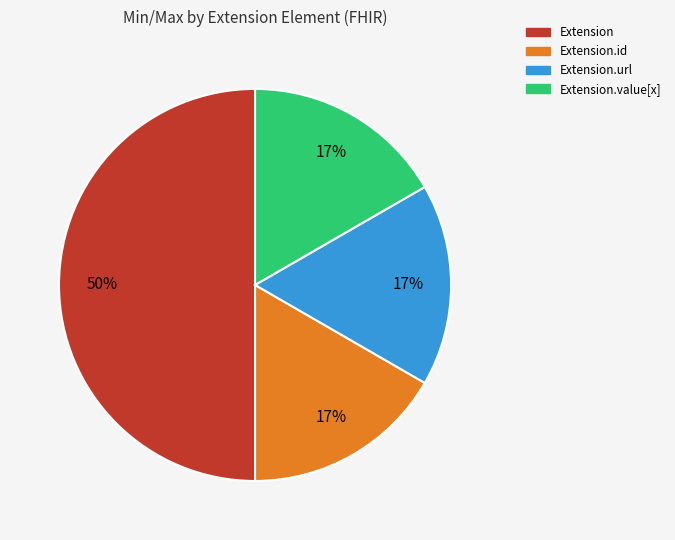

To the nearest percent, what is the difference between the largest and smallest slice percentages?

33%